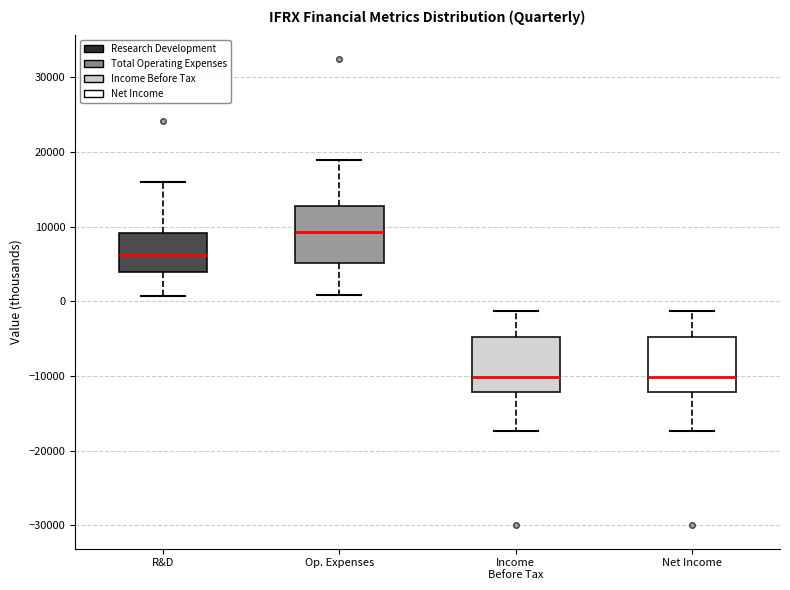

Reading left to right, read every box against the y-axis: the position of its median line, the range the box covers, and the ends of its whiskers. The values are not printed on the chart, so give them approximately, as read against the axis.

R&D: median 6000, box 4000 to 9000, whiskers 1000 to 16000
Op. Expenses: median 9000, box 5000 to 13000, whiskers 1000 to 19000
Income Before Tax: median -10000, box -12000 to -5000, whiskers -17000 to -1000
Net Income: median -10000, box -12000 to -5000, whiskers -17000 to -1000